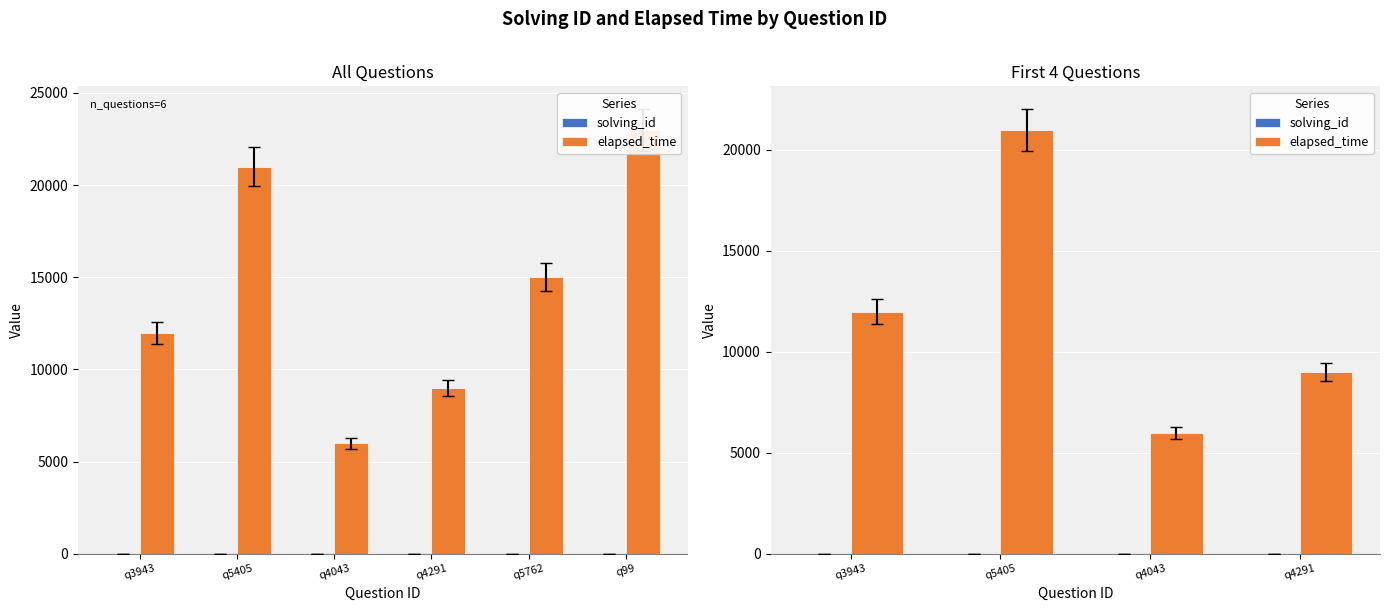

What is the value of the solving_id bar at the 3rd from the left?

3